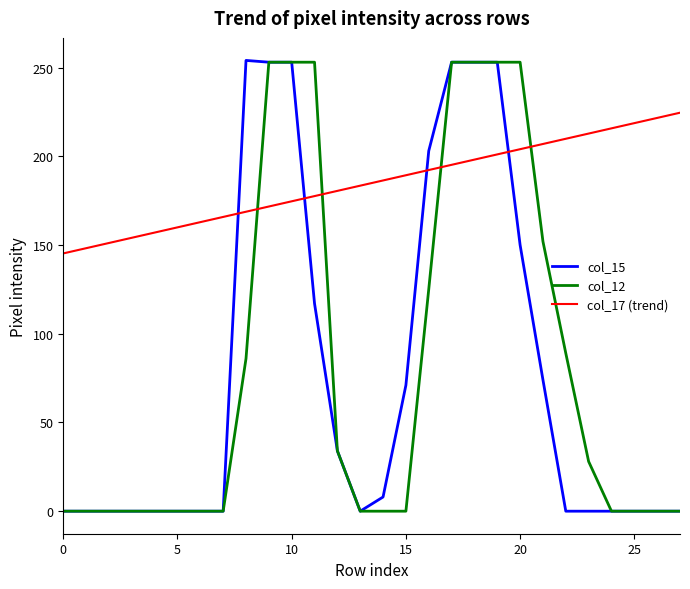

Which series has the largest total across all categories?

col_17 (trend)